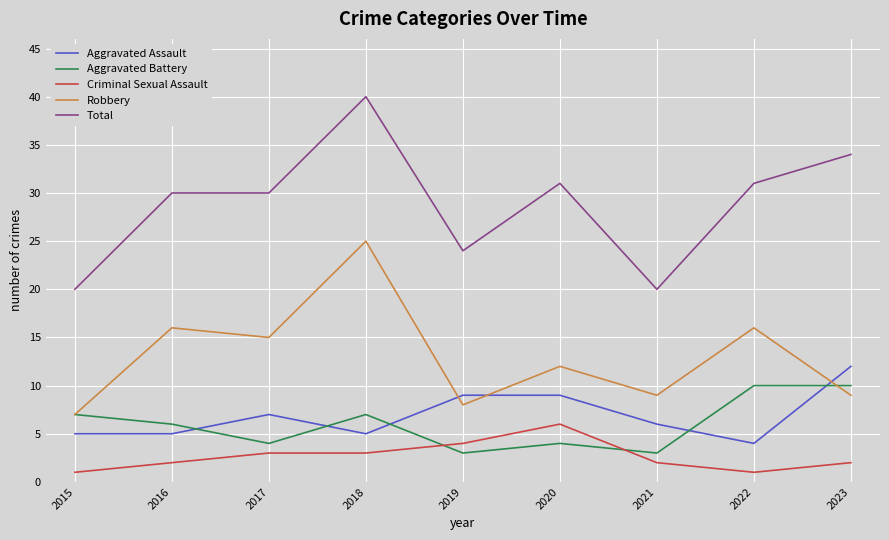

The value of Robbery at 2021 is 9. True or false?

True